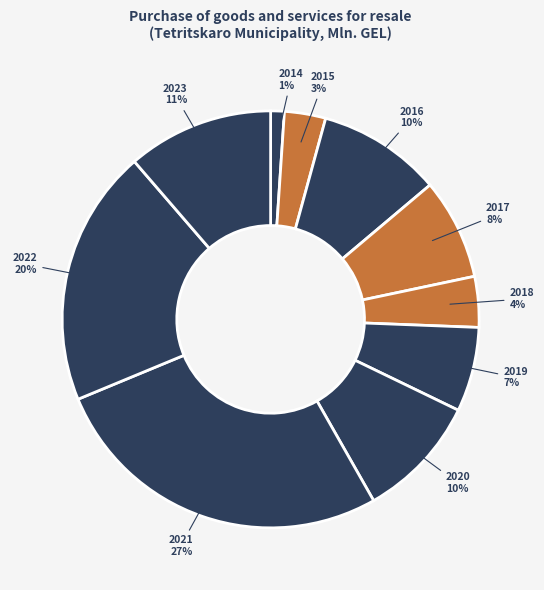

How many segments does this pie chart have?

10